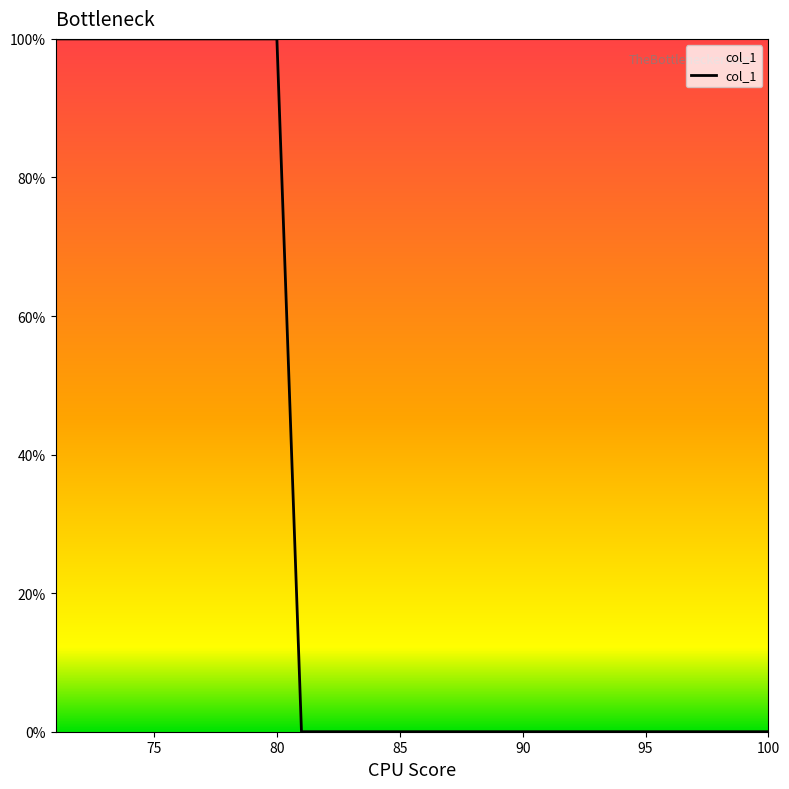

What is the greatest value displayed?

100